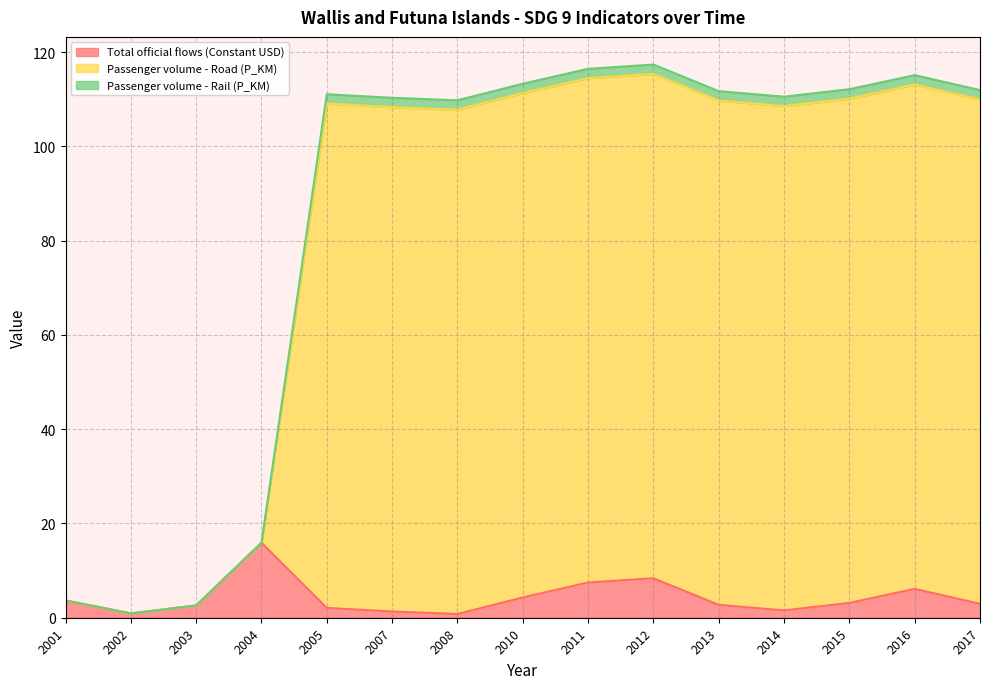

What is the highest value of the Total official flows (Constant USD) series?

15.9